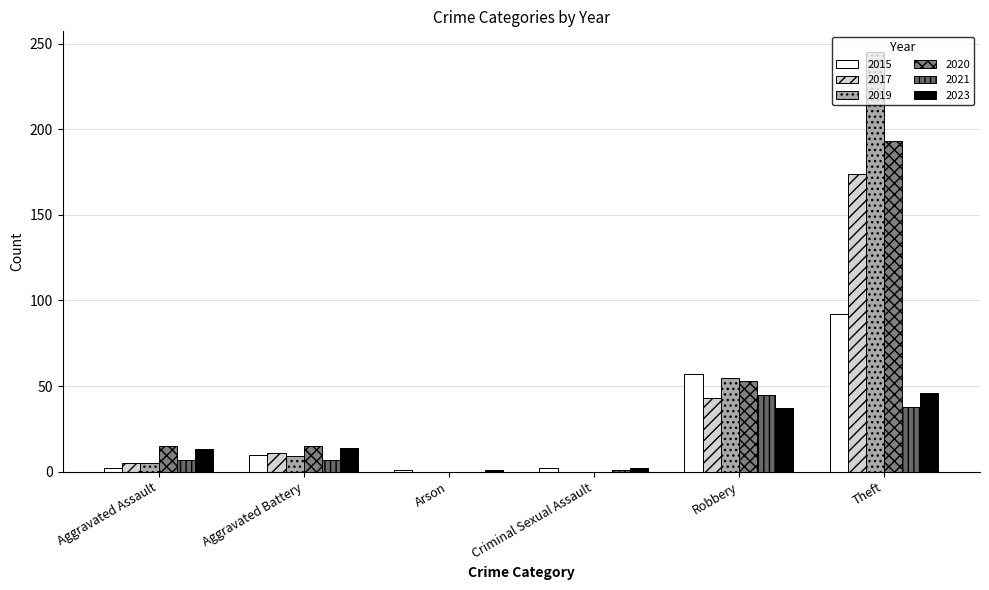

Are the bars horizontal?

No